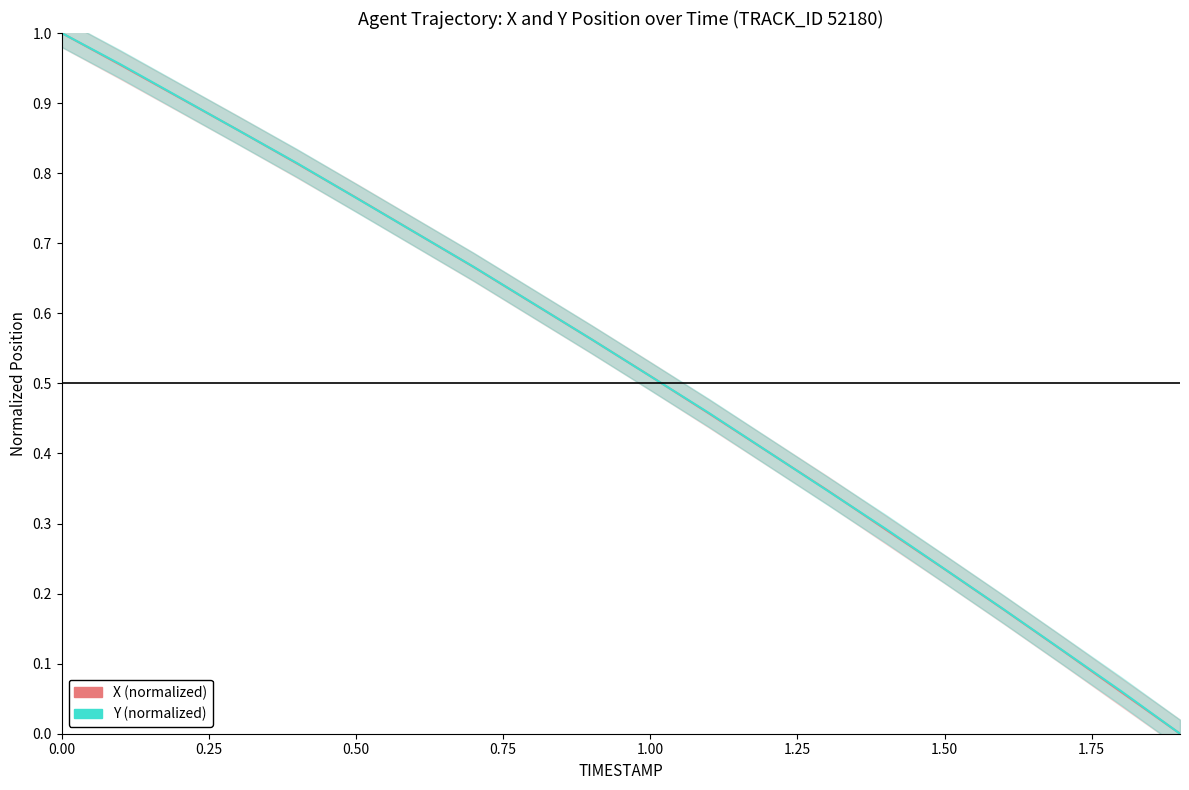

Reading right to left, extract all data points from this chart.

X (normalized): 0.0	0.1	0.1	0.2	0.2	0.3	0.3	0.4	0.5	0.5	0.6	0.6	0.7	0.7	0.8	0.8	0.9	0.9	1.0	1.0
Y (normalized): 0.0	0.1	0.1	0.2	0.2	0.3	0.3	0.4	0.5	0.5	0.6	0.6	0.7	0.7	0.8	0.8	0.9	0.9	1.0	1.0